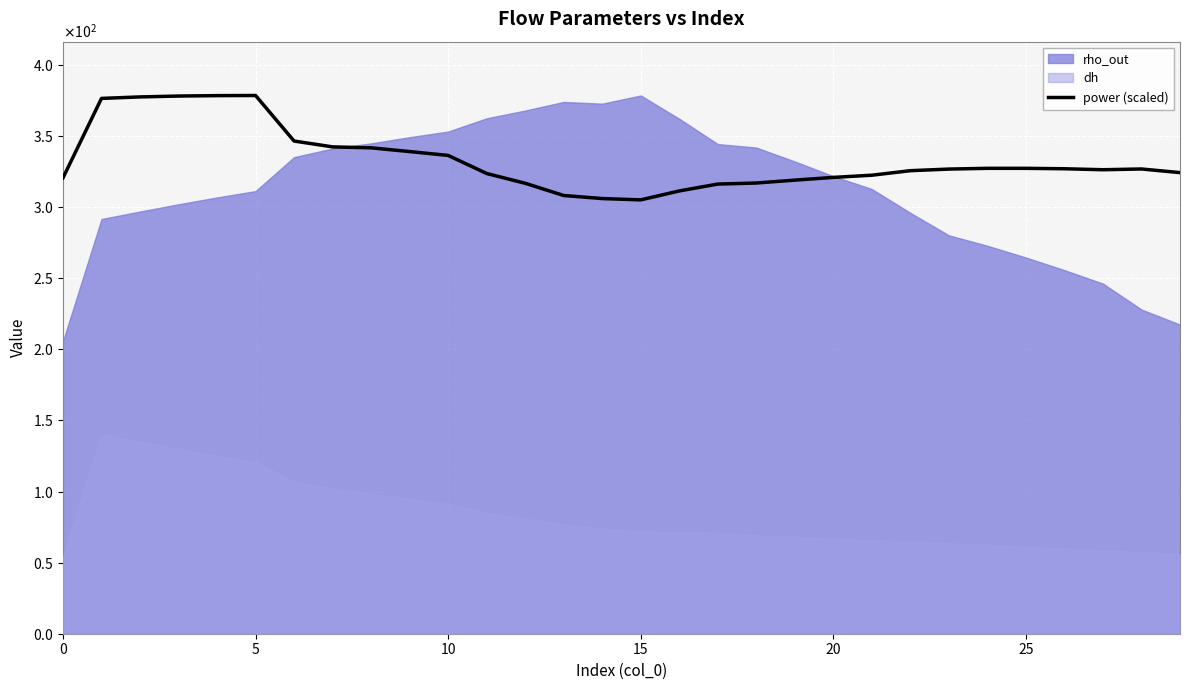

What is the value of the 22nd point from the left?

322.5